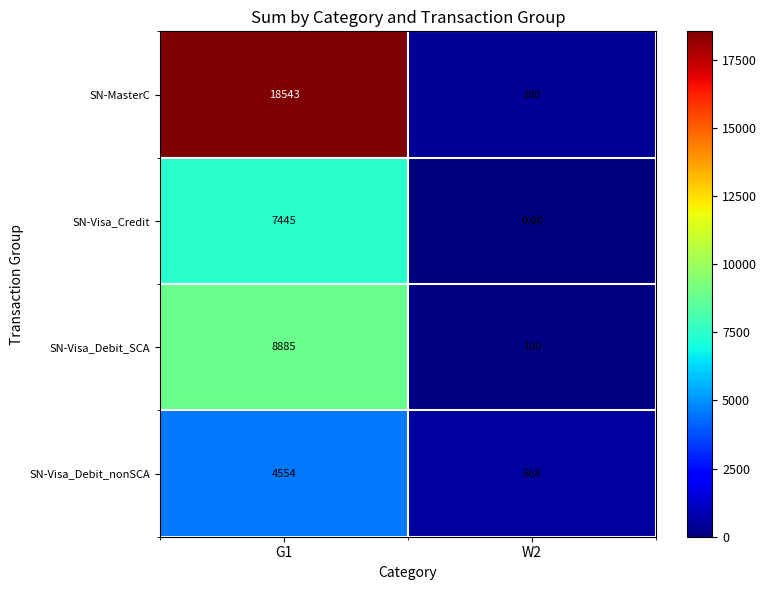

Is the value of SN-Visa_Debit_SCA at W2 greater than the value of SN-Visa_Debit_nonSCA at W2?

No